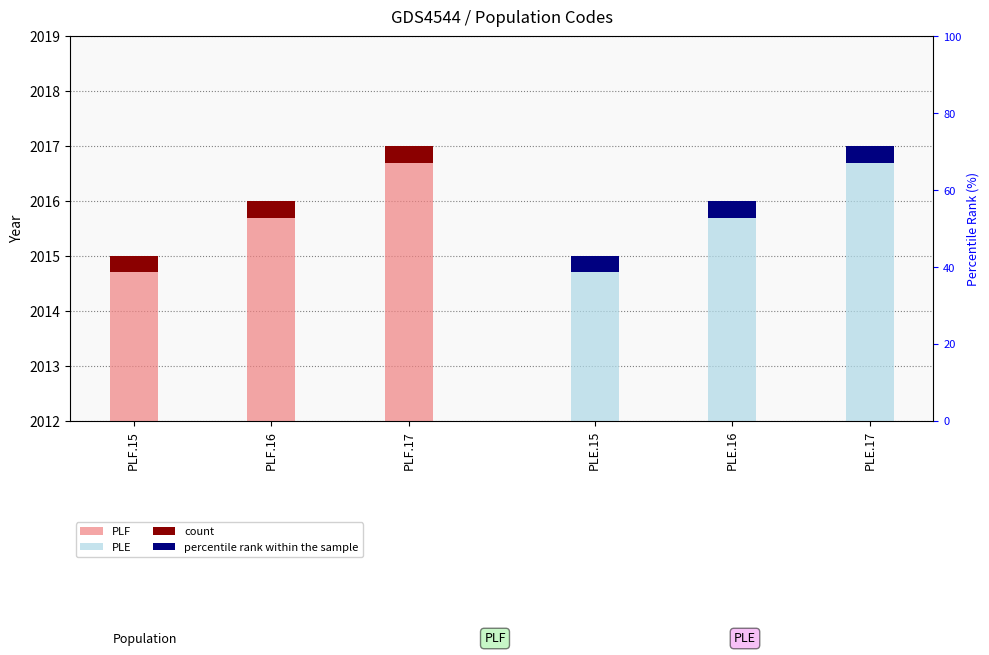

What is the difference between the maximum and second lowest values in the PLF series?

1